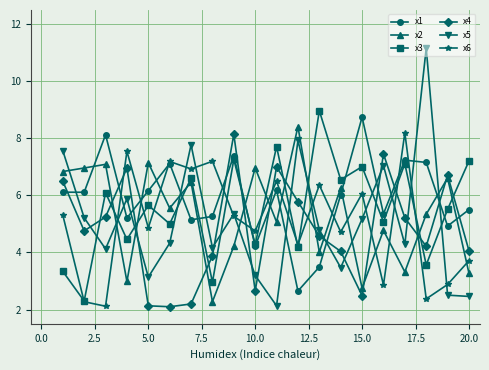

Count the number of categories in the chart.

20